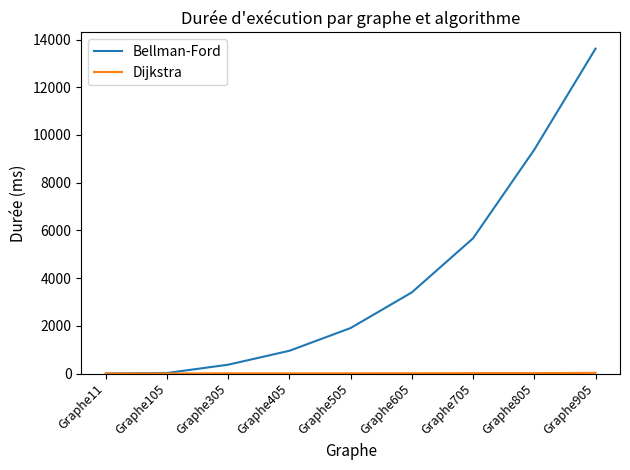

Where is Bellman-Ford nearest to the value 6808?

Graphe705